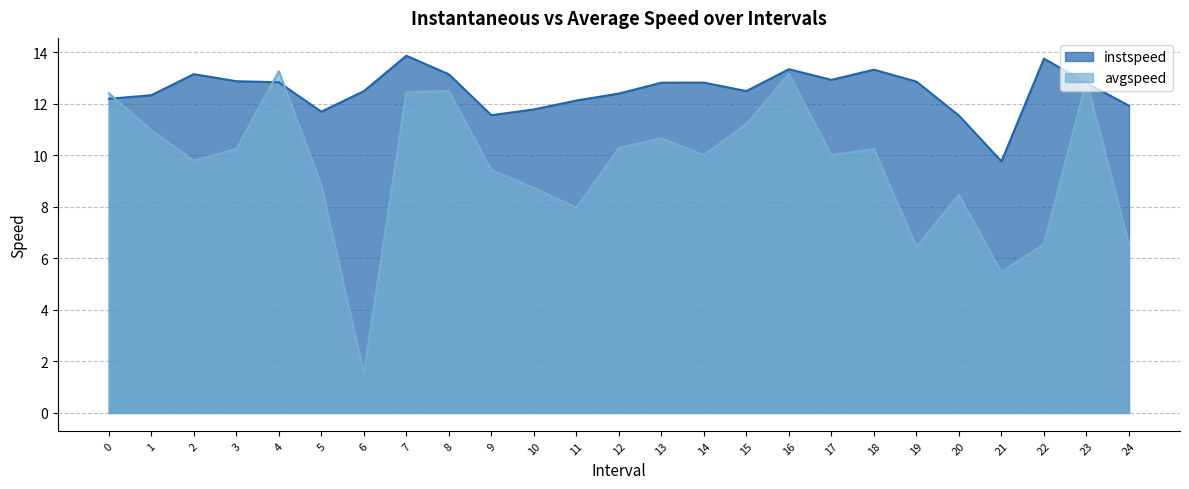

Rank the categories by avgspeed value from highest to lowest.

4, 16, 23, 8, 7, 0, 15, 1, 13, 12, 3, 18, 14, 17, 2, 9, 5, 10, 20, 11, 22, 24, 19, 21, 6